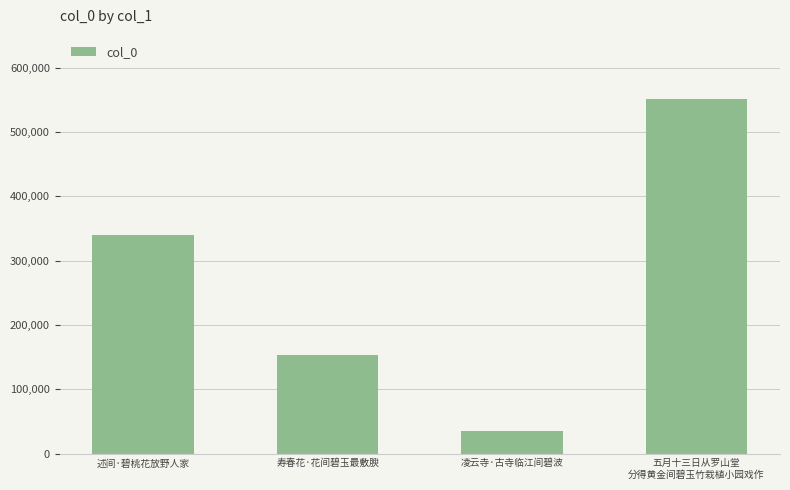

What is the approximate value at 寿春花·花间碧玉最敷腴, to the nearest 10?

154000